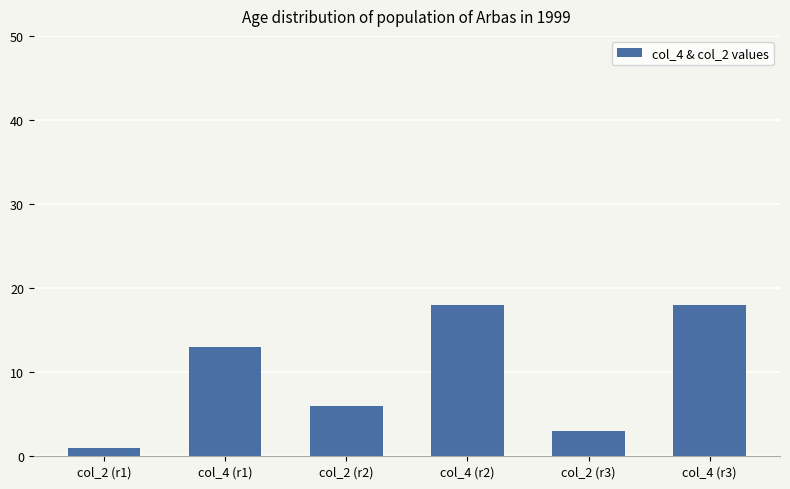

Are the bars horizontal?

No